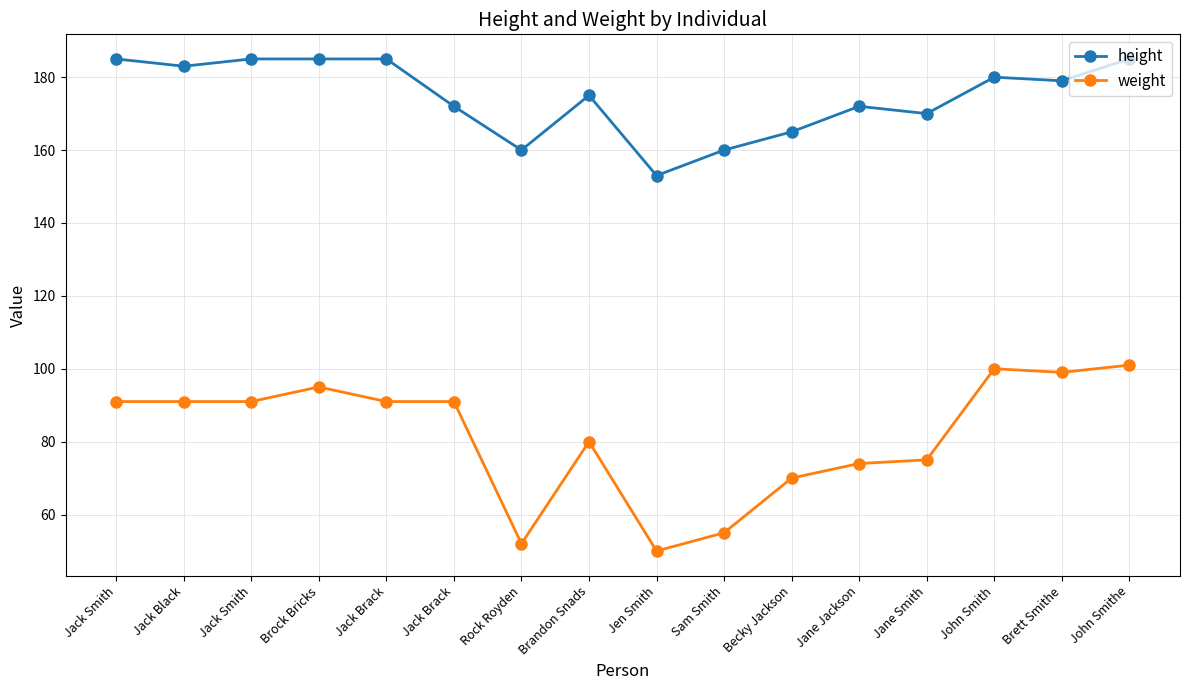

What are all the series names shown in the legend?

height, weight